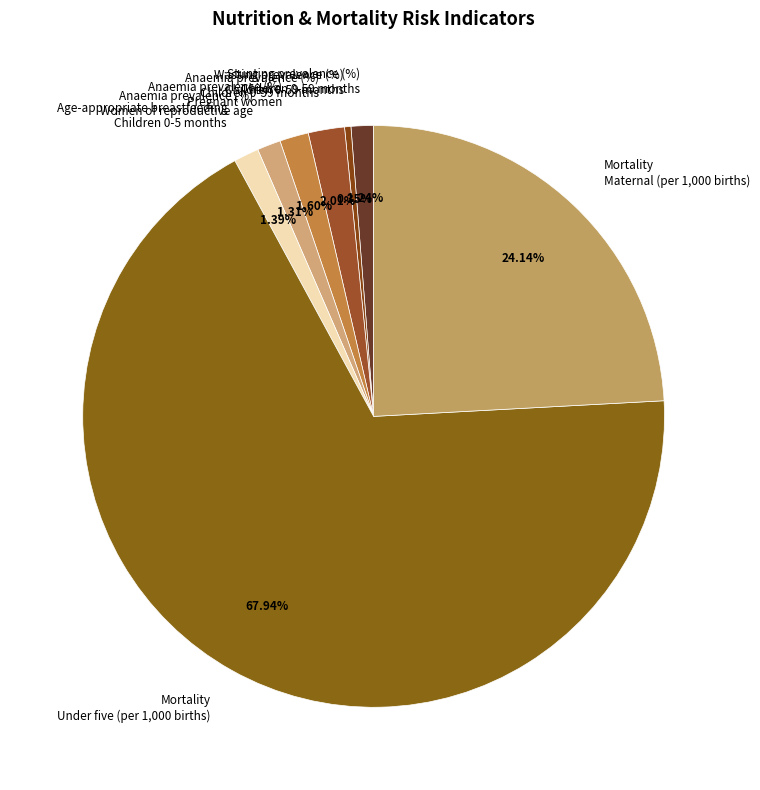

Which has a higher value, Wasting prevalence (%) Children 0-59 months or Mortality Maternal (per 1,000 births)?

Mortality Maternal (per 1,000 births)